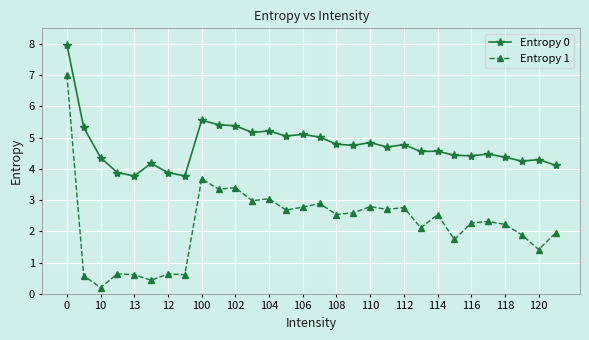

How many data points in Entropy 0 are above 4?

26